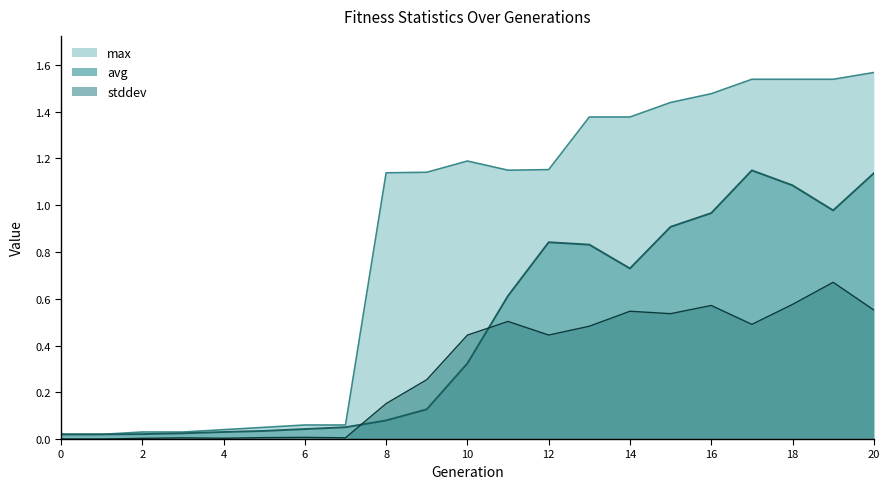

At 20, list the series in order from smallest to largest.

stddev, avg, max